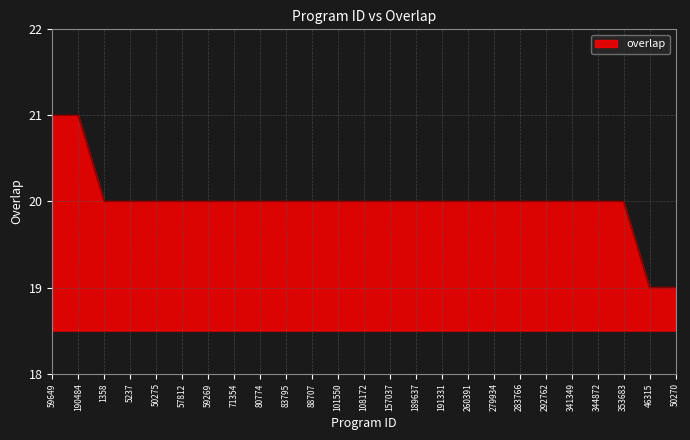

How many lines are shown in the chart?

1